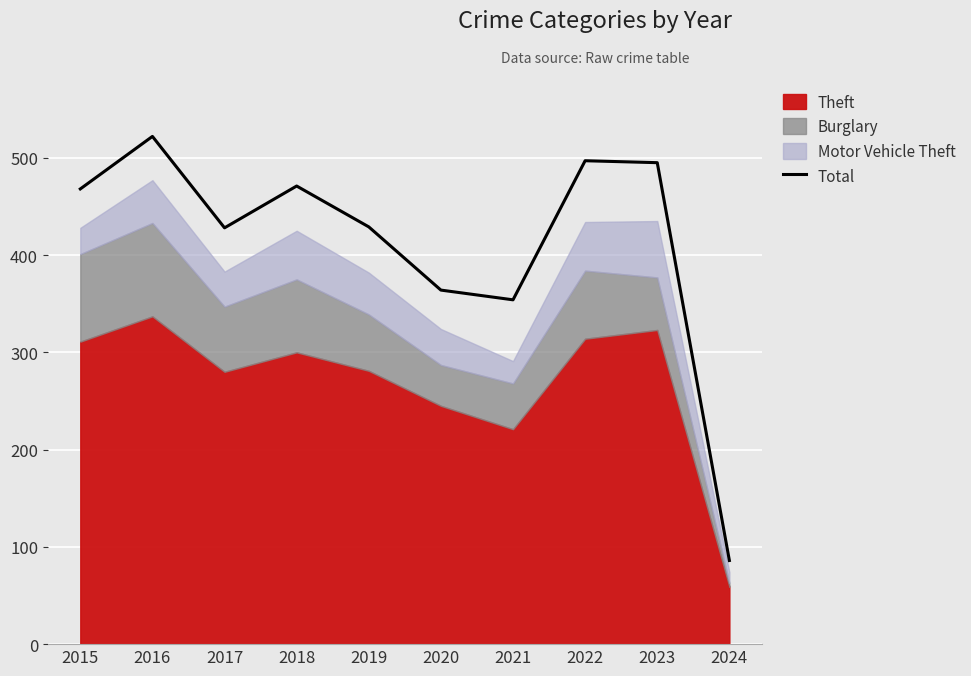

At which category does the chart reach its peak across all series?

2016